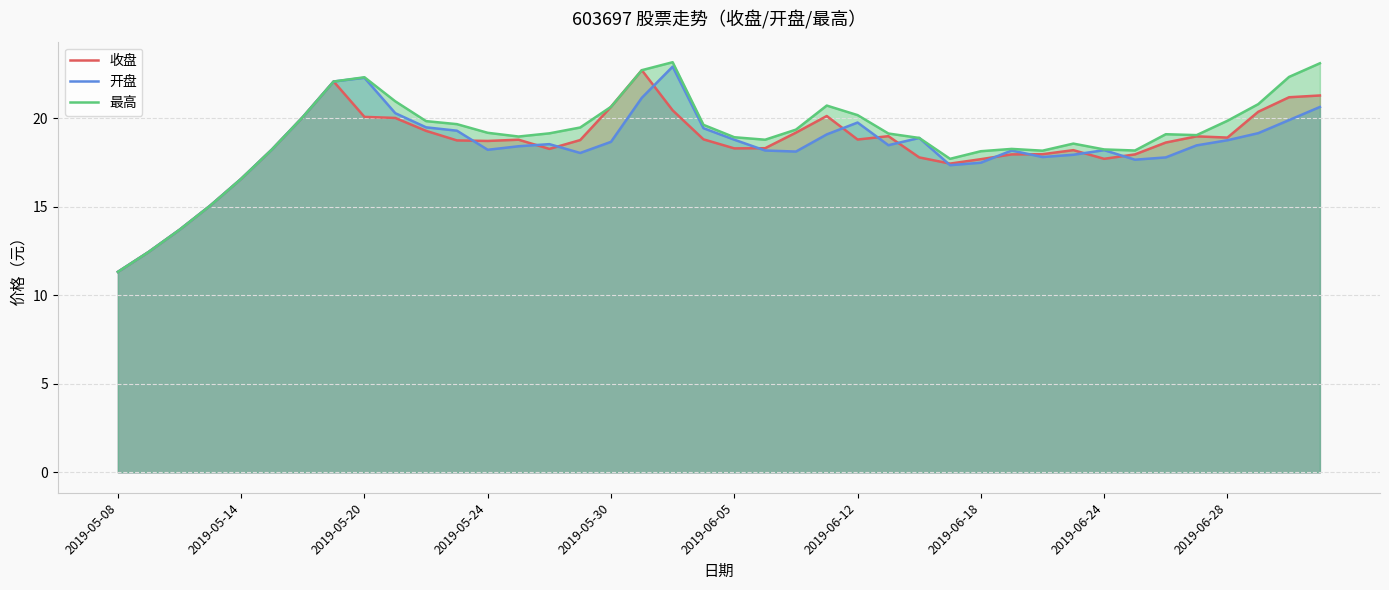

The value of 最高 at 2019-06-24 is 5.9. True or false?

False